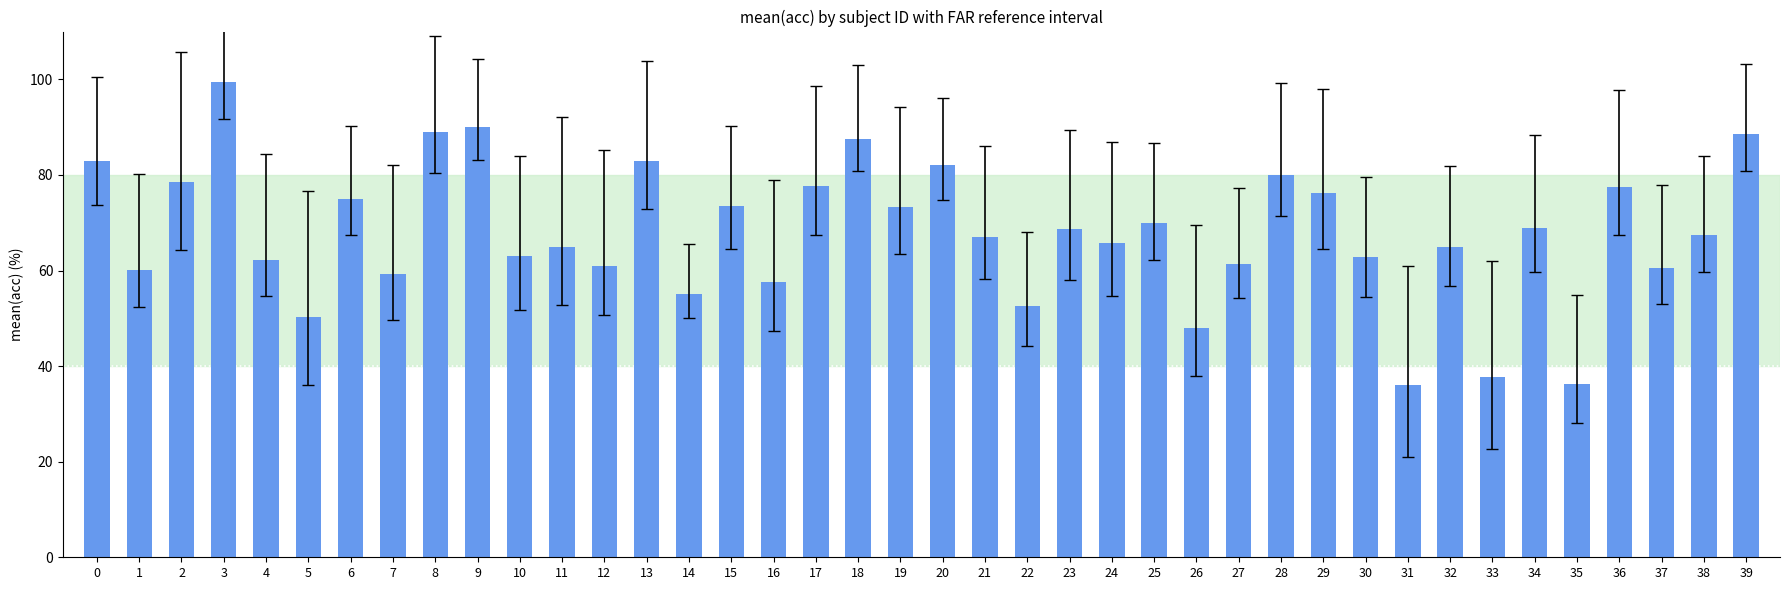

Between 16 and 5, which is larger?

16